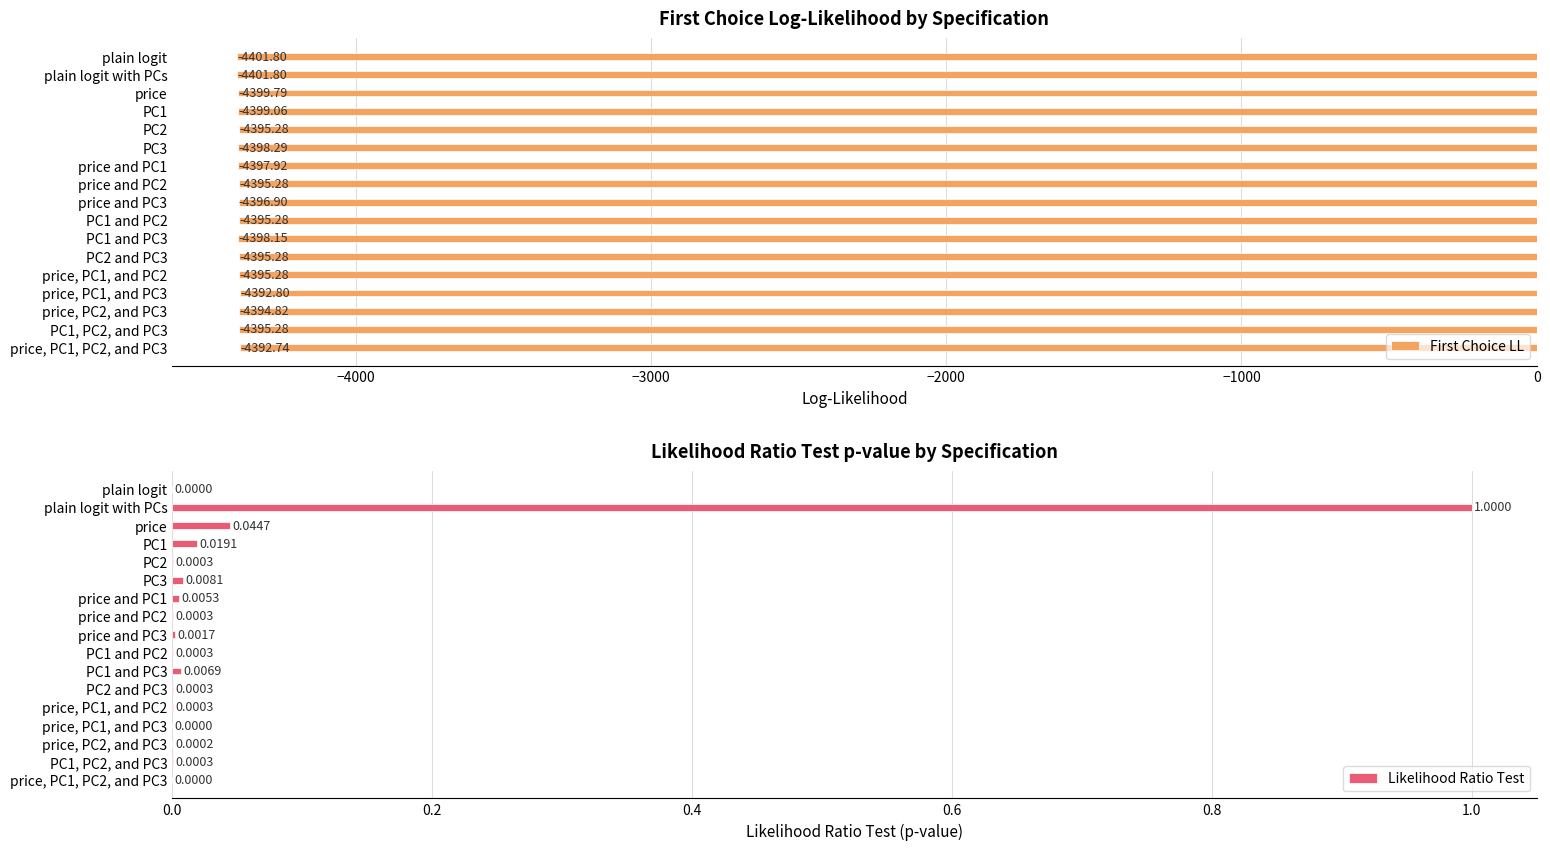

How many groups of bars are there?

17